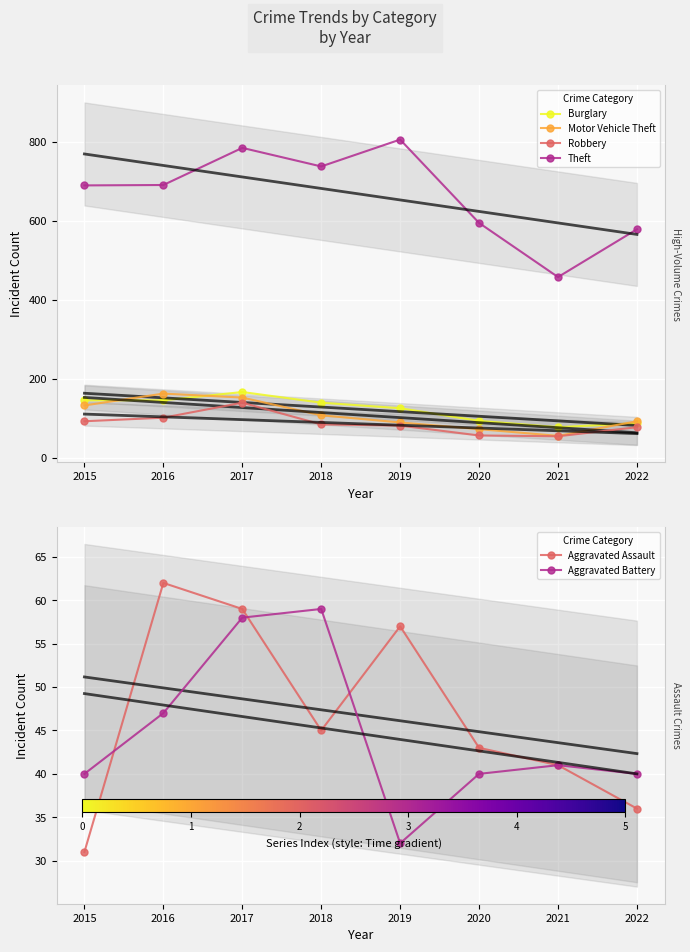

True or false: Aggravated Assault and Theft intersect in this chart.

False